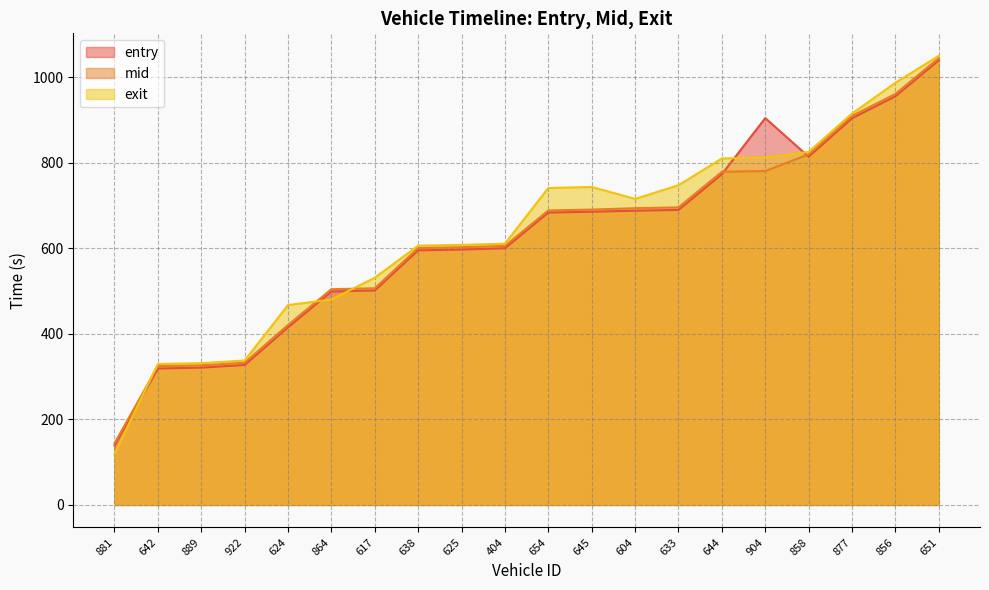

True or false: mid has more than 1 interior local peaks.

False